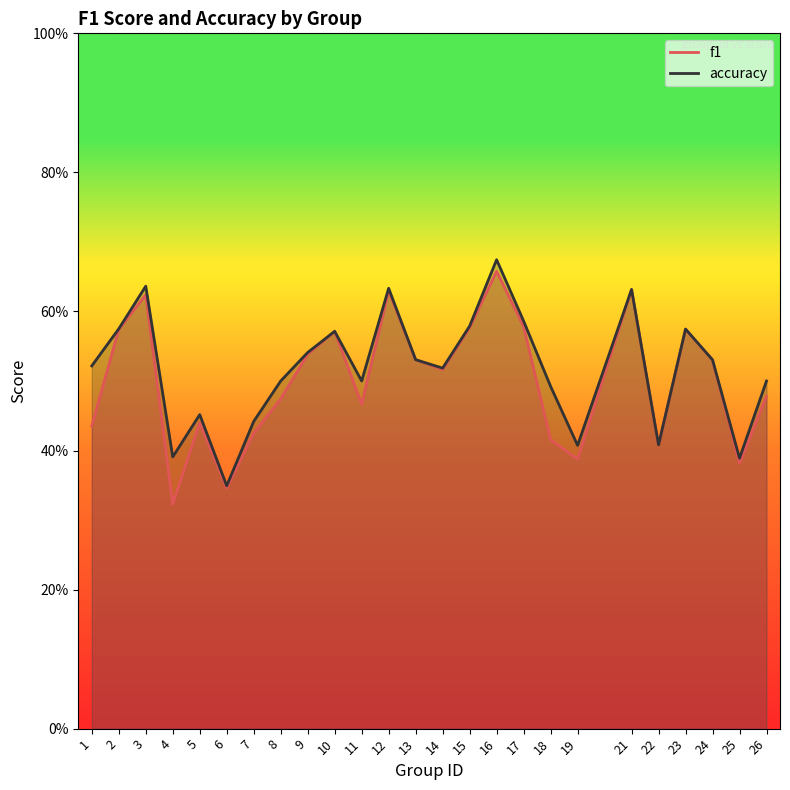

How many lines are shown in the chart?

2